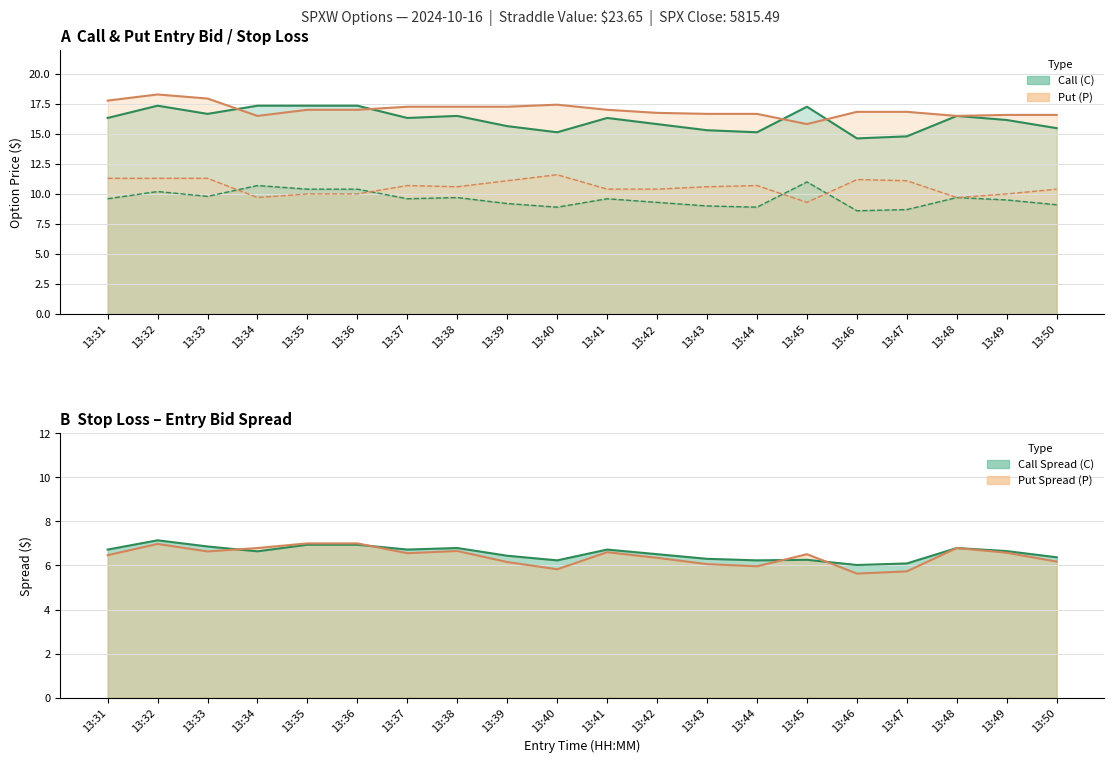

Between 13:35 and 13:33, which is larger?

13:35